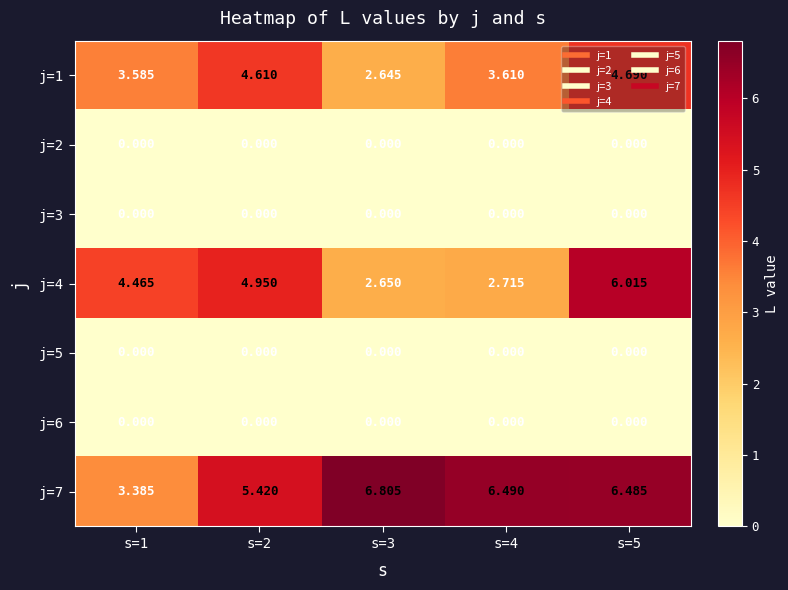

Is the value of j=4 at s=5 greater than the value of j=2 at s=3?

Yes